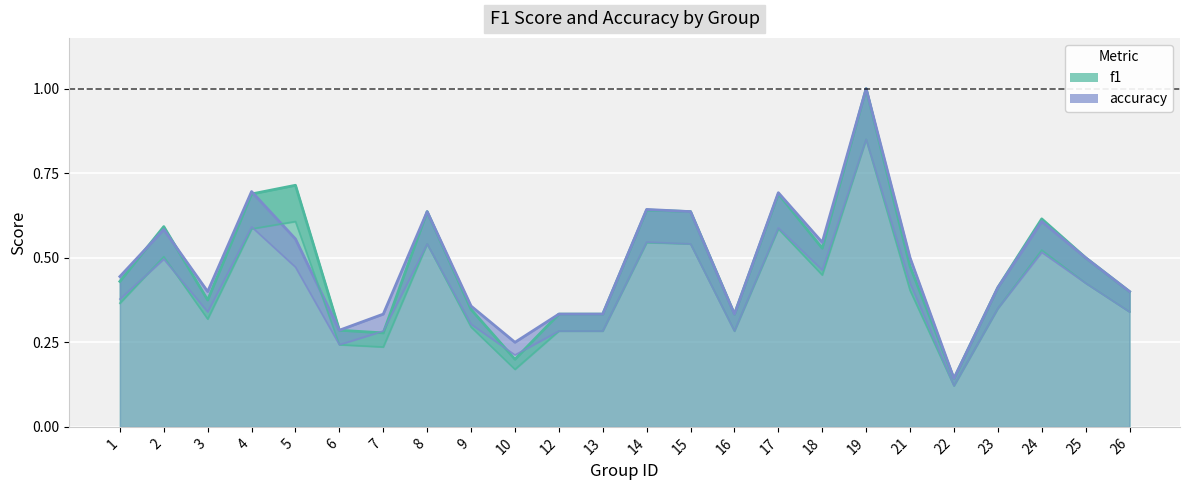

Between 4 and 24, which series saw the biggest shift?

accuracy